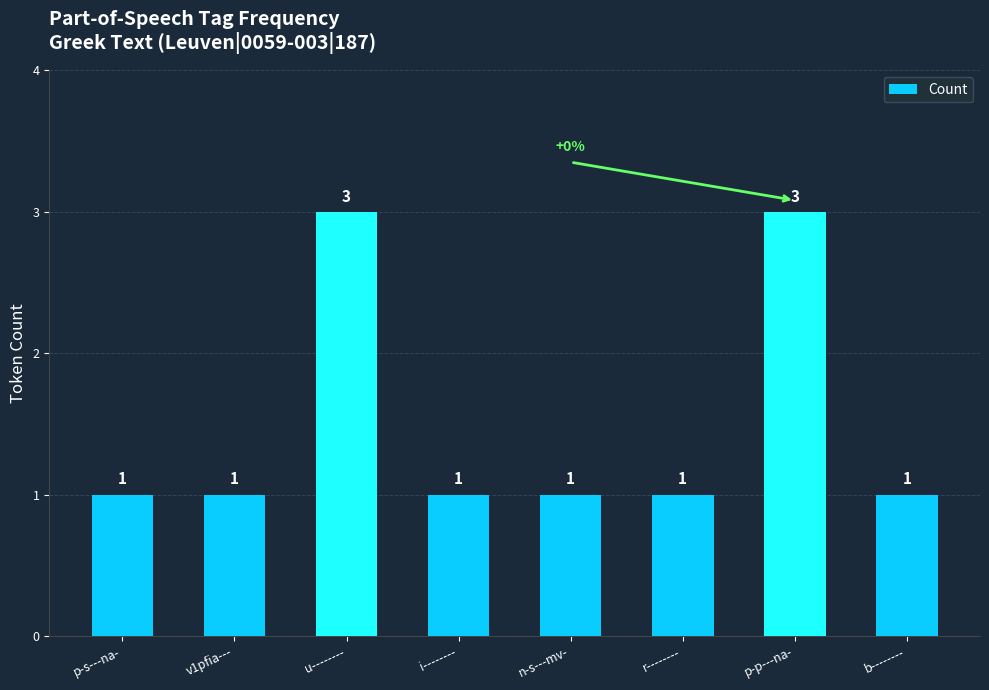

What is the smallest value displayed?

1